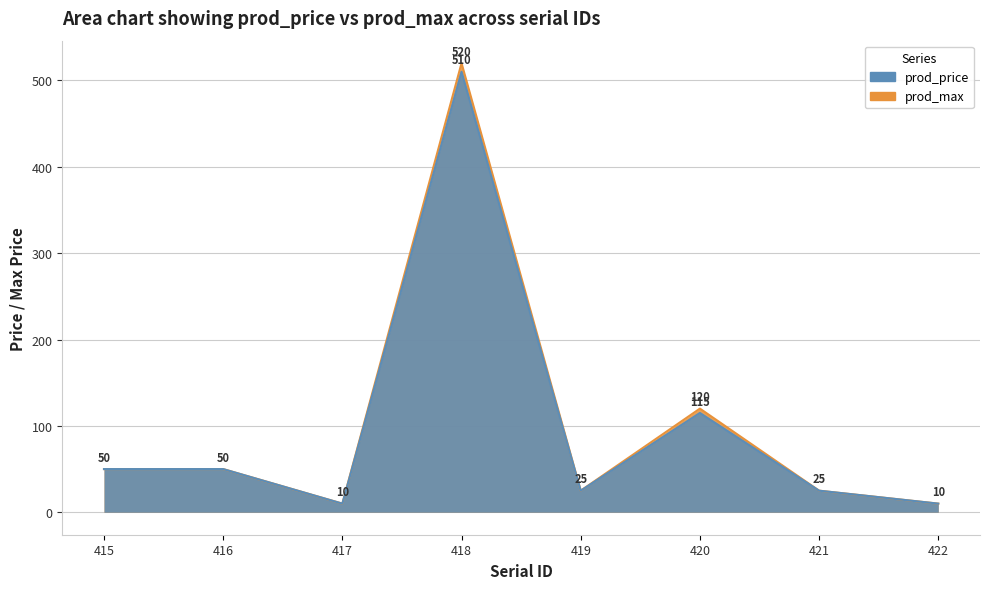

The value of prod_price at 417 is 10. True or false?

True